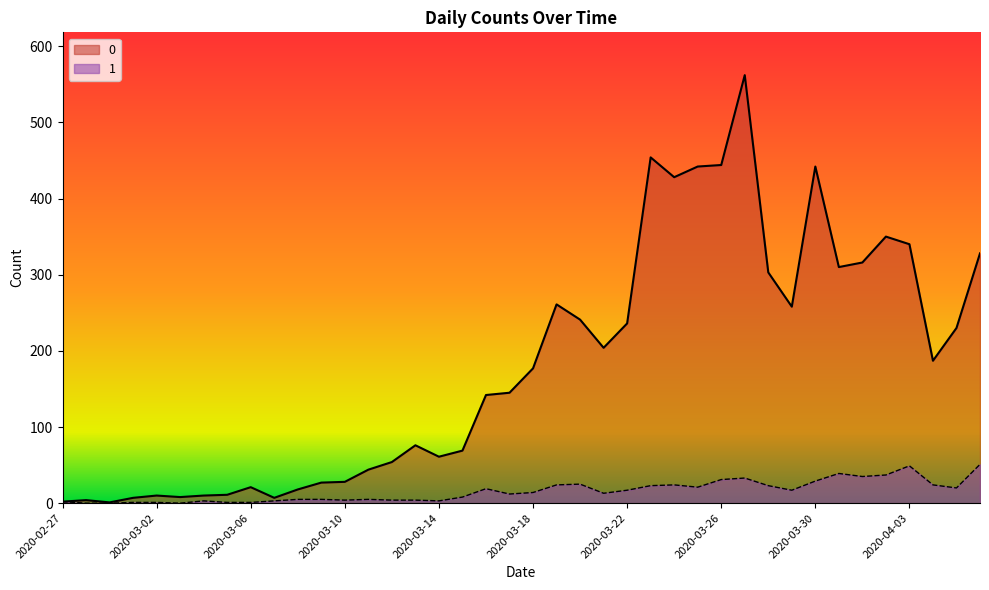

Reading left to right, what are all the values shown in this chart?

0: 2020-02-27=2	2020-02-28=4	2020-02-29=1	2020-03-01=7	2020-03-02=10	2020-03-03=8	2020-03-04=10	2020-03-05=11	2020-03-06=21	2020-03-07=7	2020-03-08=18	2020-03-09=27	2020-03-10=28	2020-03-11=44	2020-03-12=54	2020-03-13=76	2020-03-14=61	2020-03-15=69	2020-03-16=142	2020-03-17=145	2020-03-18=177	2020-03-19=261	2020-03-20=241	2020-03-21=204	2020-03-22=236	2020-03-23=454	2020-03-24=428	2020-03-25=442	2020-03-26=444	2020-03-27=562	2020-03-28=303	2020-03-29=258	2020-03-30=442	2020-03-31=310	2020-04-01=316	2020-04-02=350	2020-04-03=340	2020-04-04=187	2020-04-05=230	2020-04-06=328
1: 2020-02-27=2	2020-02-28=0	2020-02-29=0	2020-03-01=1	2020-03-02=1	2020-03-03=0	2020-03-04=3	2020-03-05=1	2020-03-06=1	2020-03-07=3	2020-03-08=5	2020-03-09=5	2020-03-10=4	2020-03-11=5	2020-03-12=4	2020-03-13=4	2020-03-14=3	2020-03-15=8	2020-03-16=19	2020-03-17=12	2020-03-18=14	2020-03-19=24	2020-03-20=25	2020-03-21=13	2020-03-22=17	2020-03-23=23	2020-03-24=24	2020-03-25=21	2020-03-26=31	2020-03-27=33	2020-03-28=23	2020-03-29=17	2020-03-30=29	2020-03-31=39	2020-04-01=35	2020-04-02=37	2020-04-03=49	2020-04-04=24	2020-04-05=20	2020-04-06=51